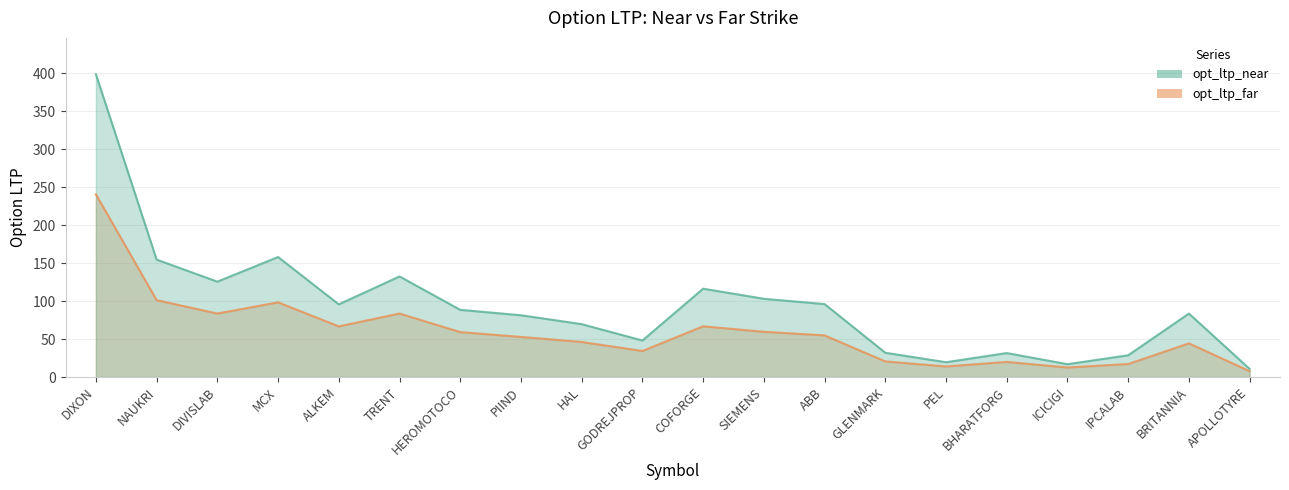

Count the number of categories in the chart.

20